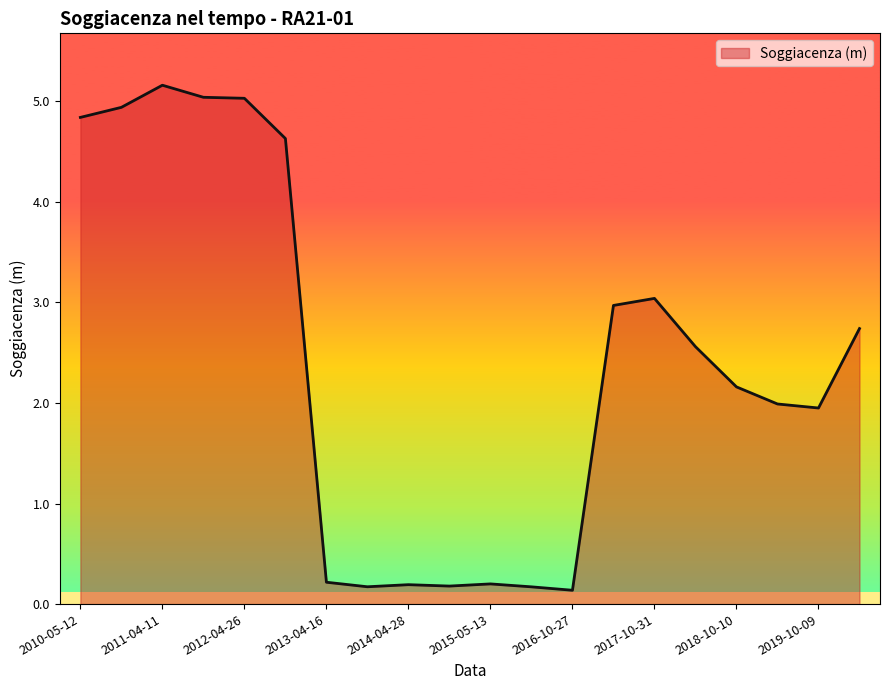

What is the greatest value displayed?

5.2